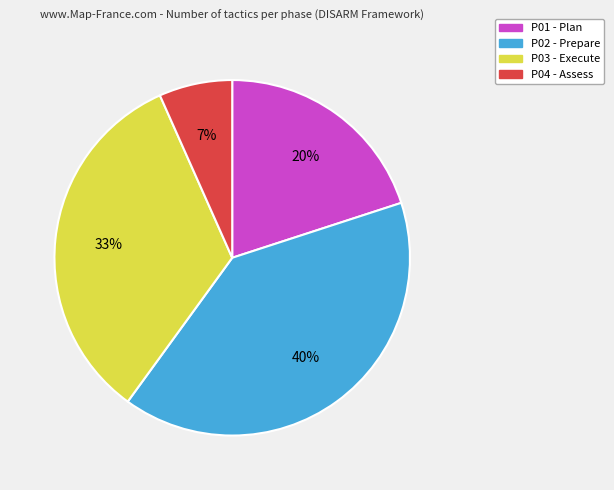

How many slices are in this pie chart?

4